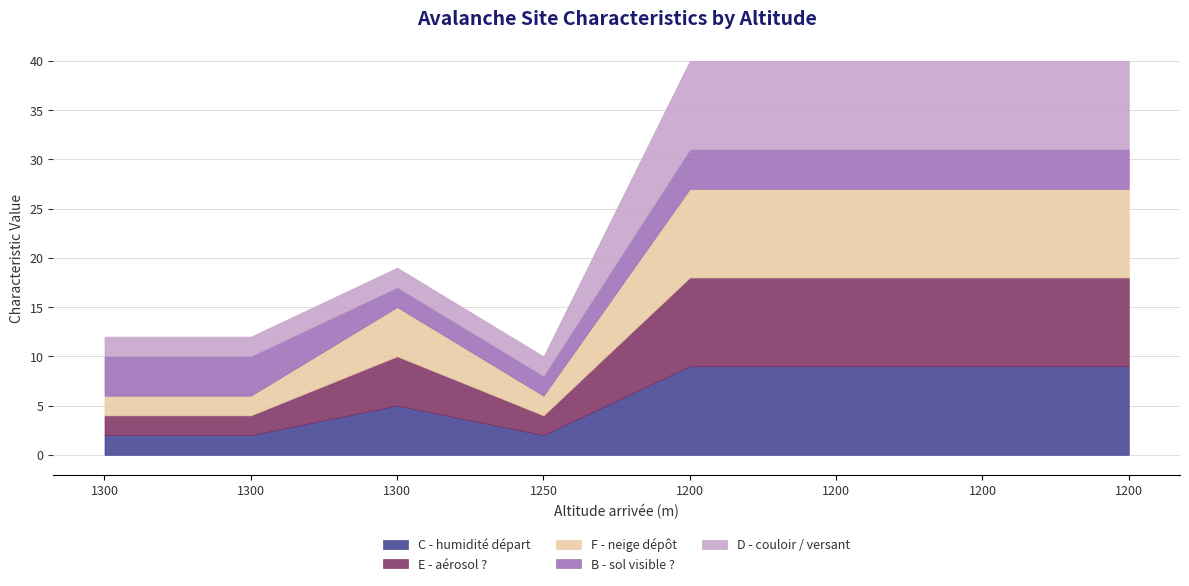

What is the approximate value of D - couloir / versant at 1250?

2